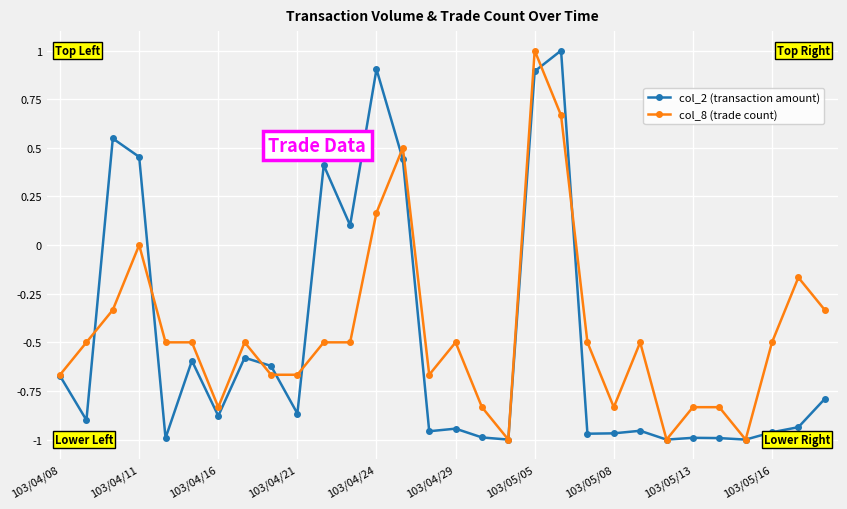

At how many categories does at least one series exceed 0?

8